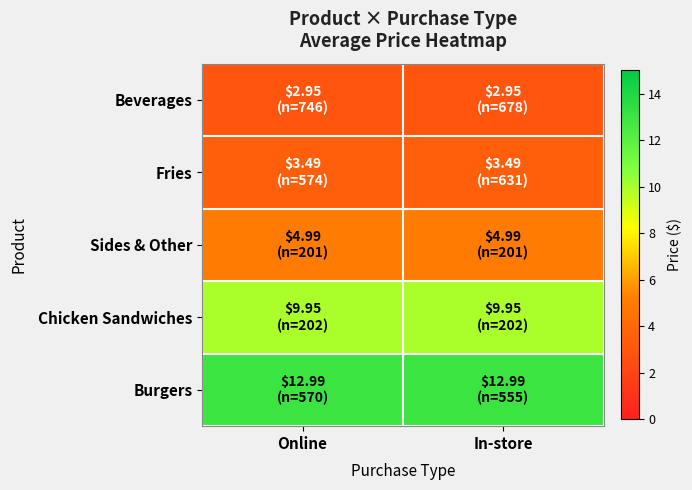

What is the spread (max minus min) of values at In-store?

10.0